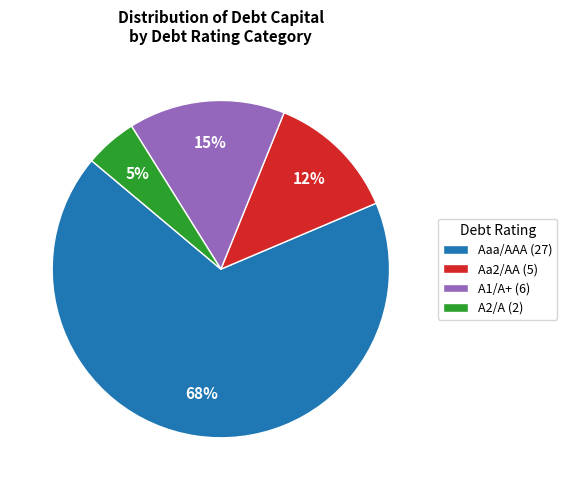

How many slices are in this pie chart?

4